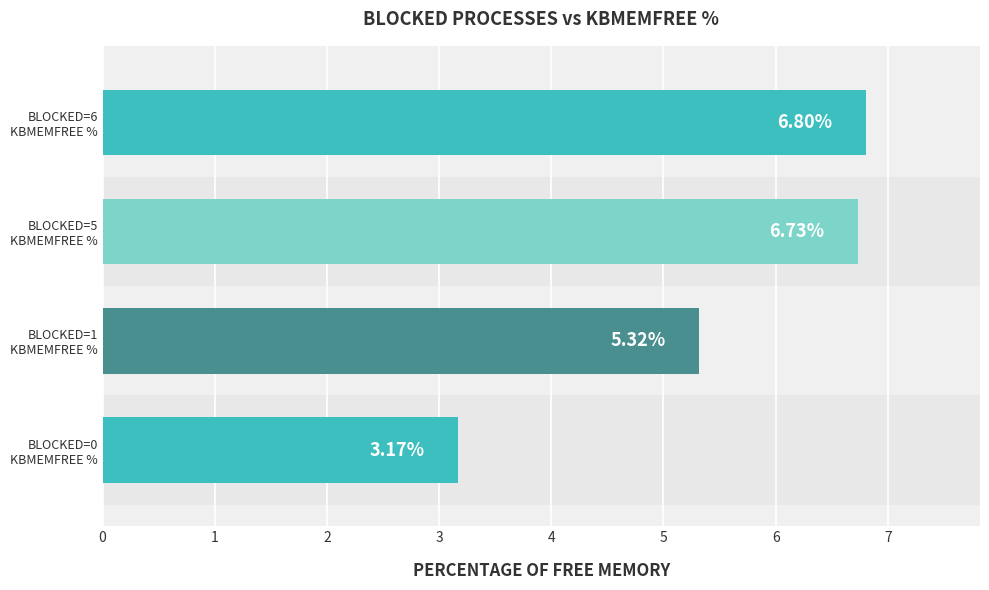

Does the chart contain stacked bars?

No